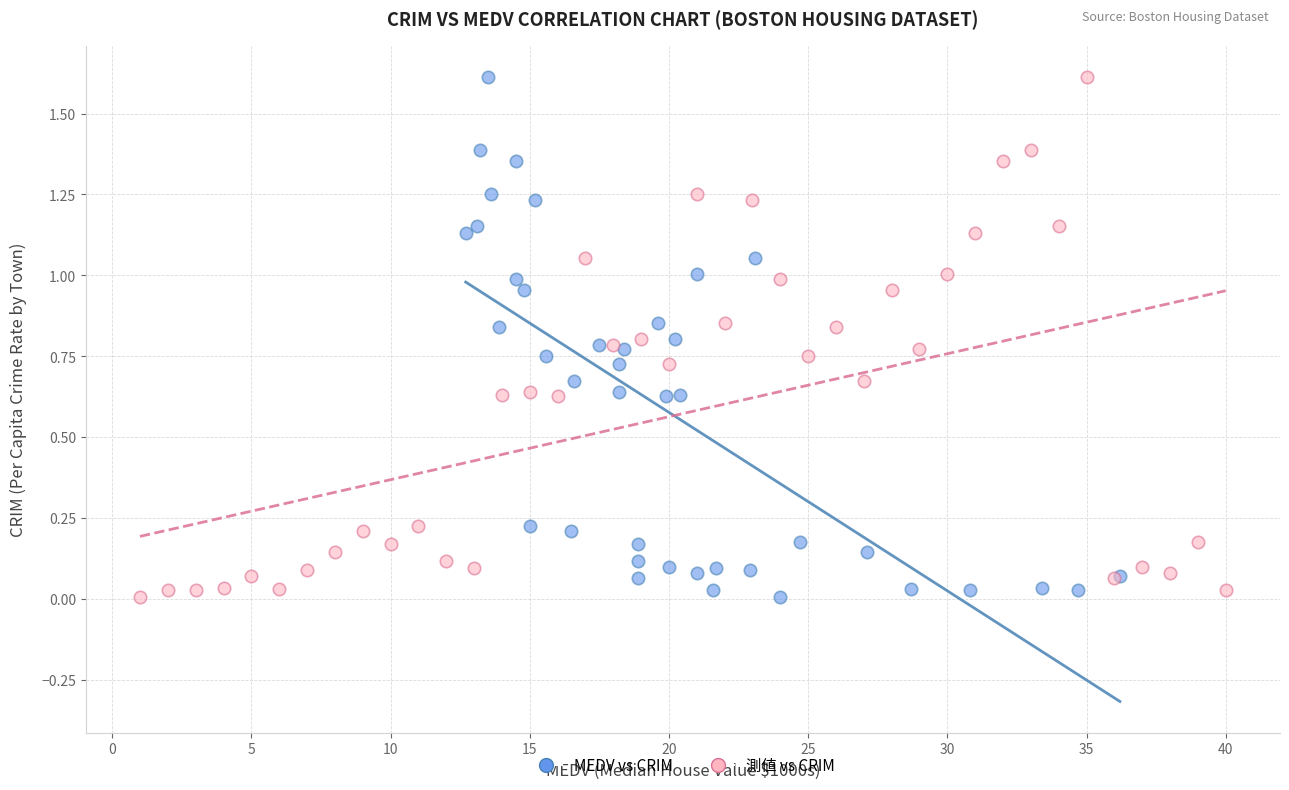

What are all the series names shown in the legend?

MEDV vs CRIM, 測値 vs CRIM